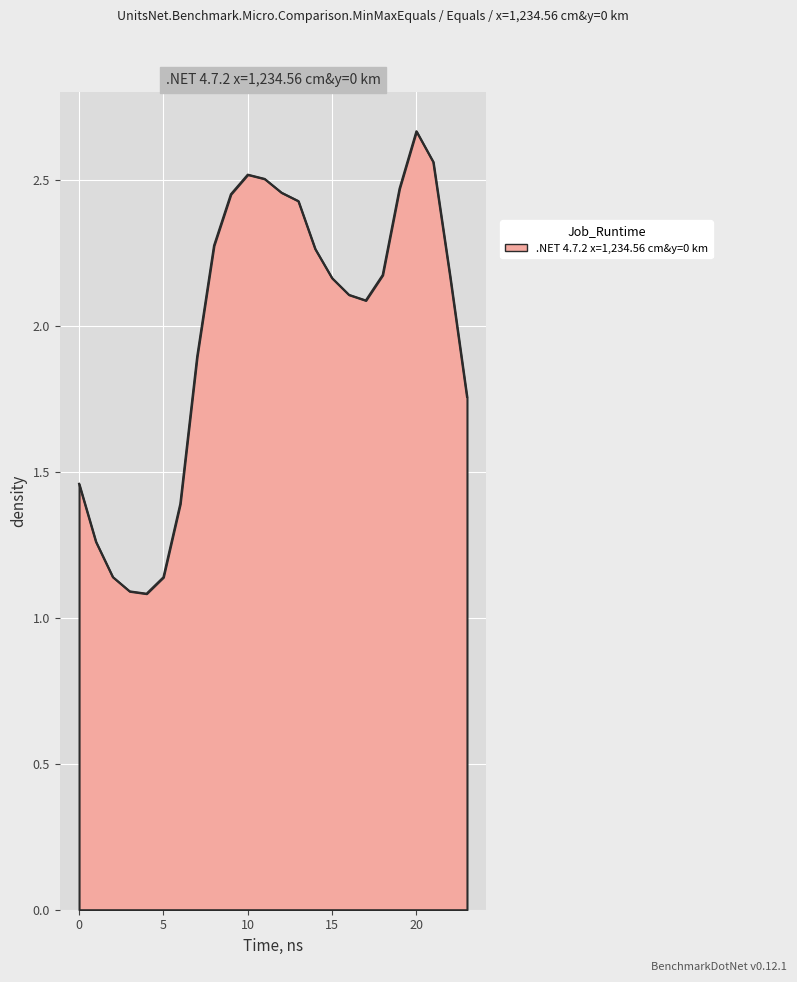

How many lines are shown in the chart?

1